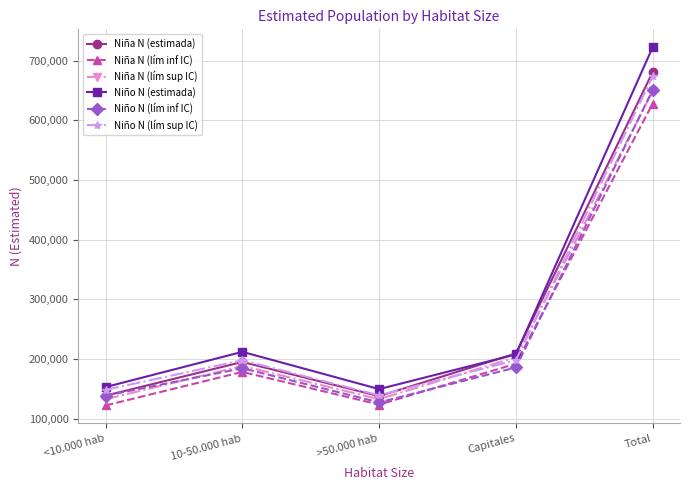

The Niña N (lím inf IC) series shows 119601 at 10-50.000 hab. True or false?

False